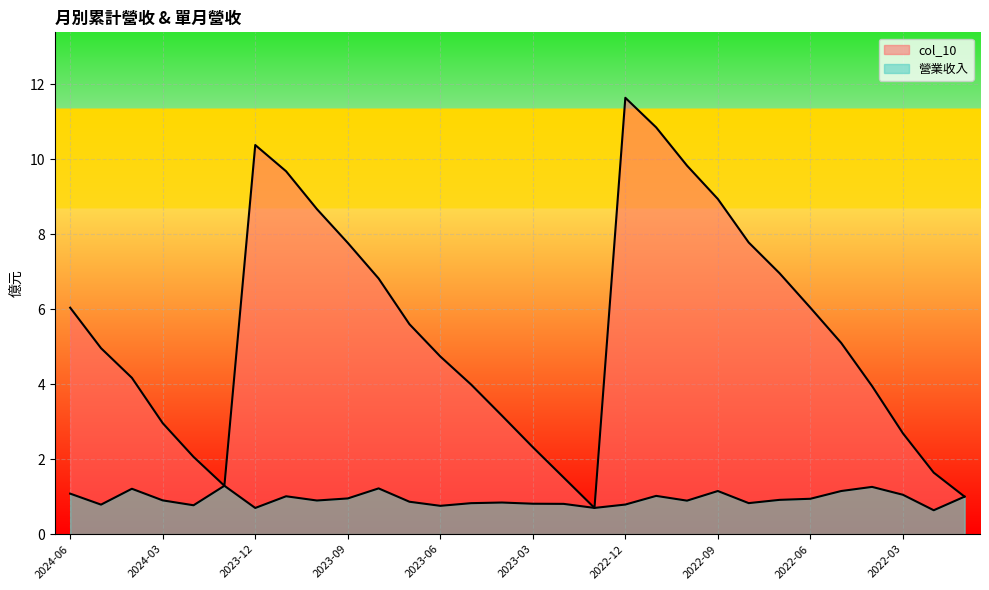

Rank the series by their average value, from lowest to highest.

營業收入, col_10